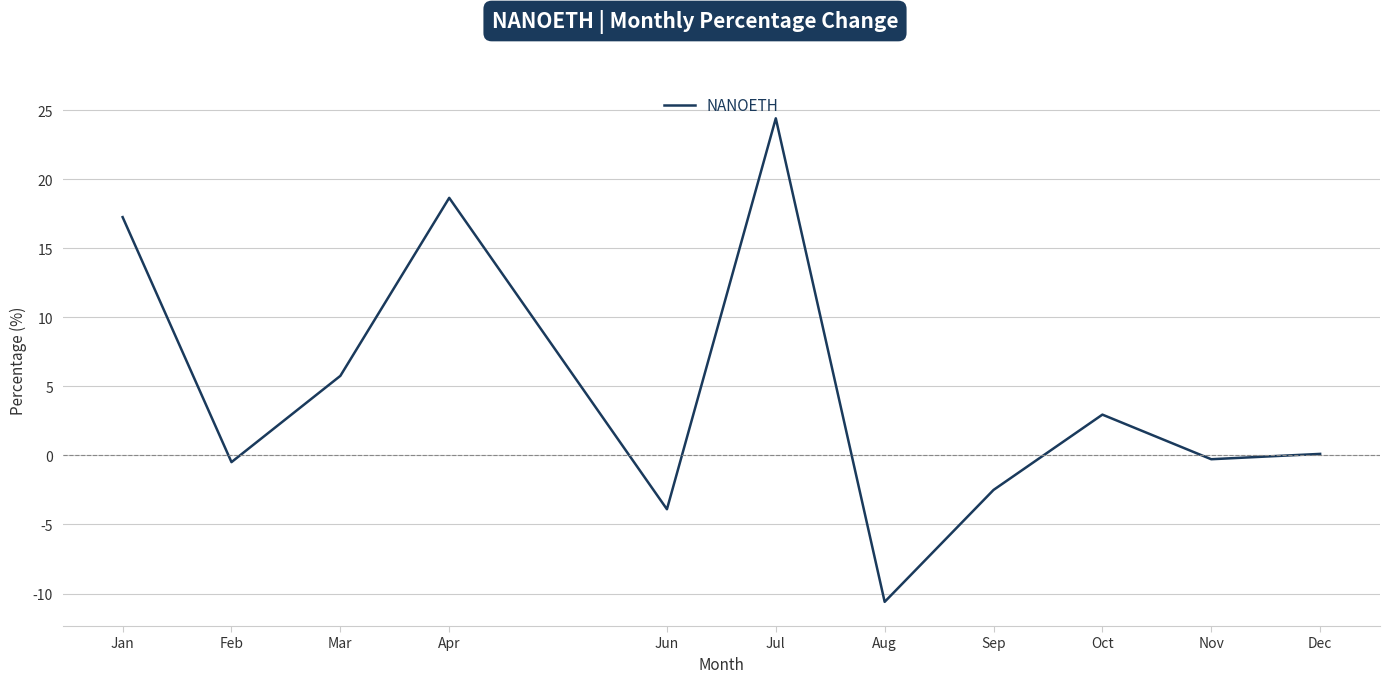

What position from the right is Jun?

7